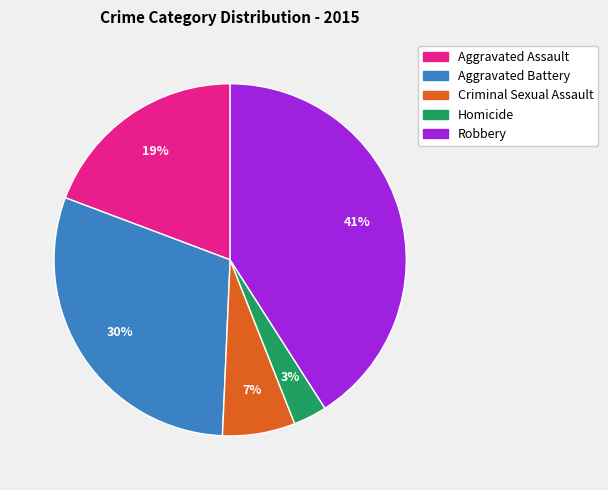

True or false: Aggravated Assault accounts for 19% of the total.

True